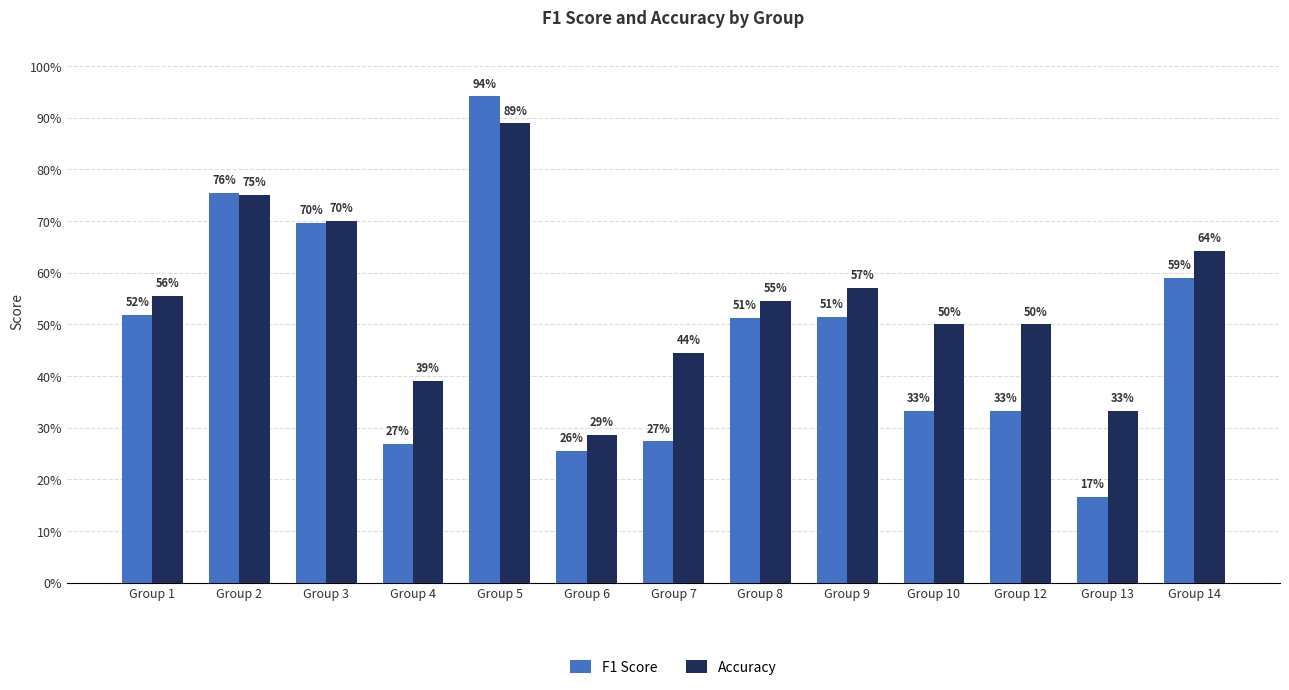

Which series has the largest range (max minus min)?

F1 Score